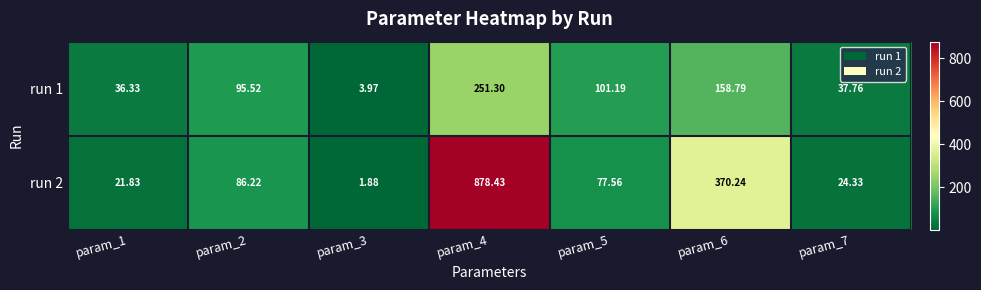

Is the value of run 2 at param_1 greater than the value of run 1 at param_2?

No